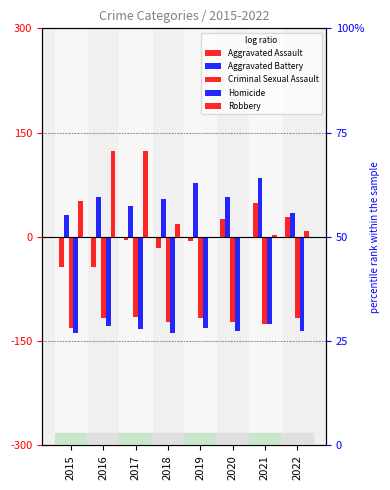

True or false: Criminal Sexual Assault has a value of -125 at 2021.

True